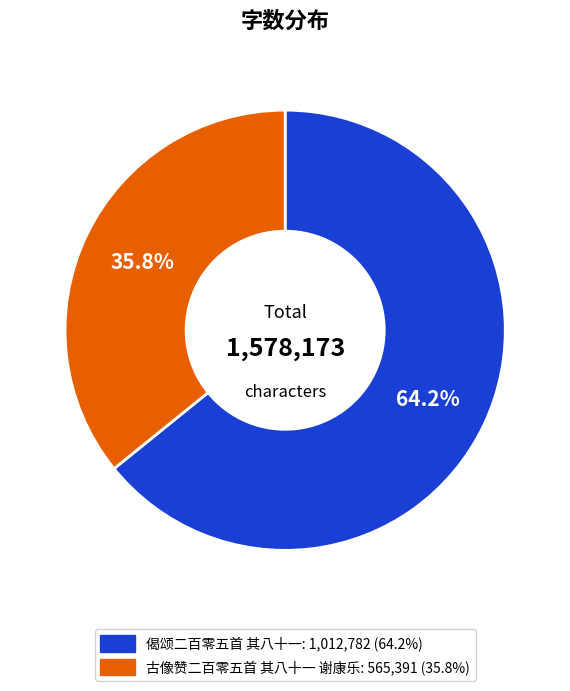

Which category has the smallest portion of the pie?

古像赞二百零五首 其八十一 谢康乐